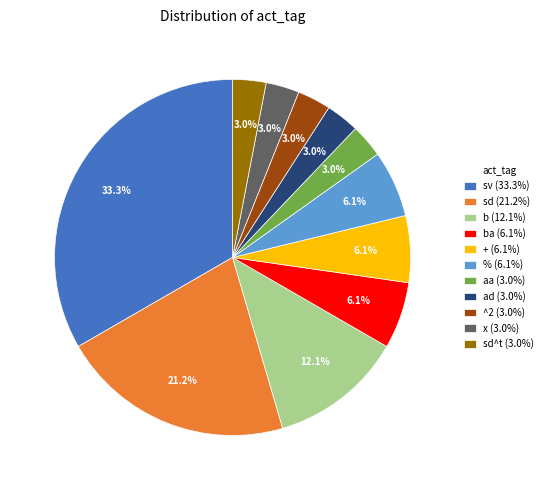

What is the ratio of the value at % (6.1%) to the value at ba (6.1%)?

1.0